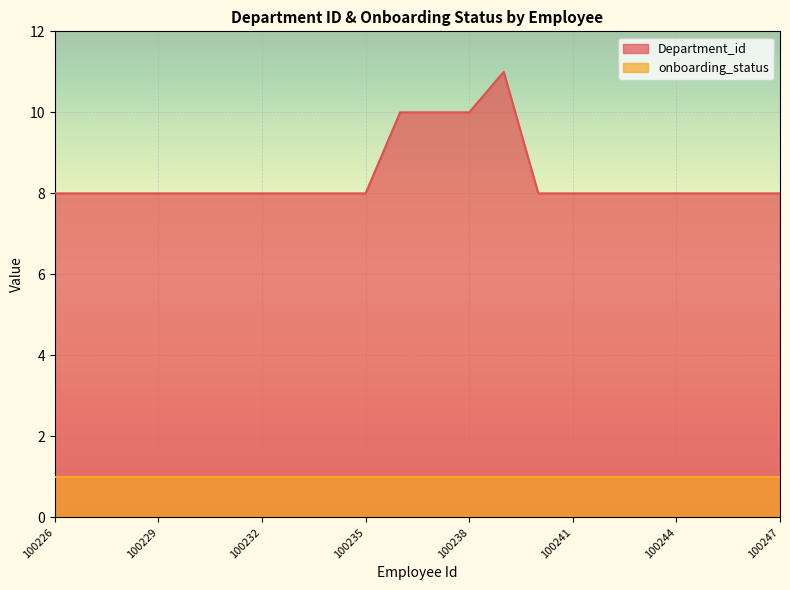

List the labels in order of value, smallest first.

100226, 100227, 100228, 100229, 100230, 100231, 100232, 100233, 100234, 100235, 100240, 100241, 100242, 100243, 100244, 100245, 100246, 100247, 100236, 100237, 100238, 100239